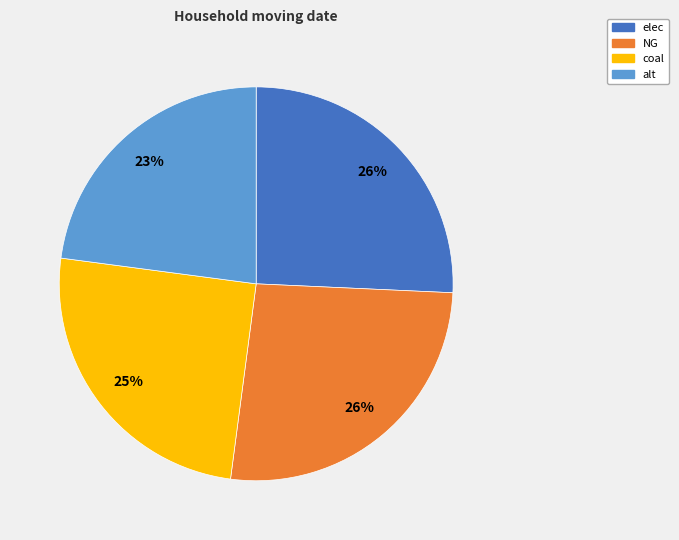

Is it true that elec is 40% of the pie?

False